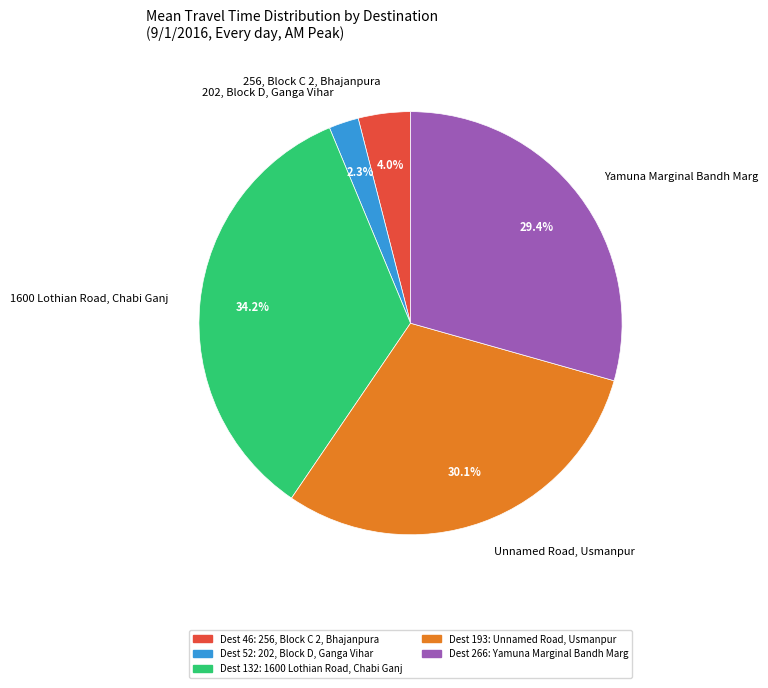

Between 202, Block D, Ganga Vihar and 1600 Lothian Road, Chabi Ganj, which is larger?

1600 Lothian Road, Chabi Ganj